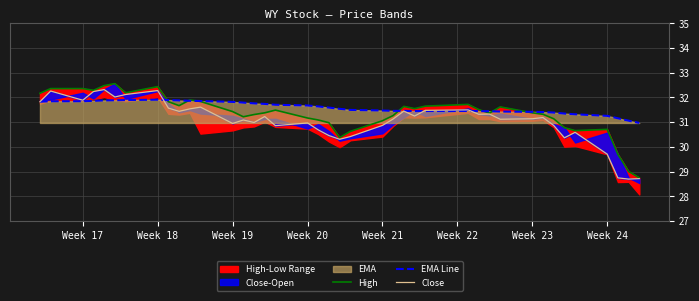

What is the highest value of the EMA Line series?

31.9